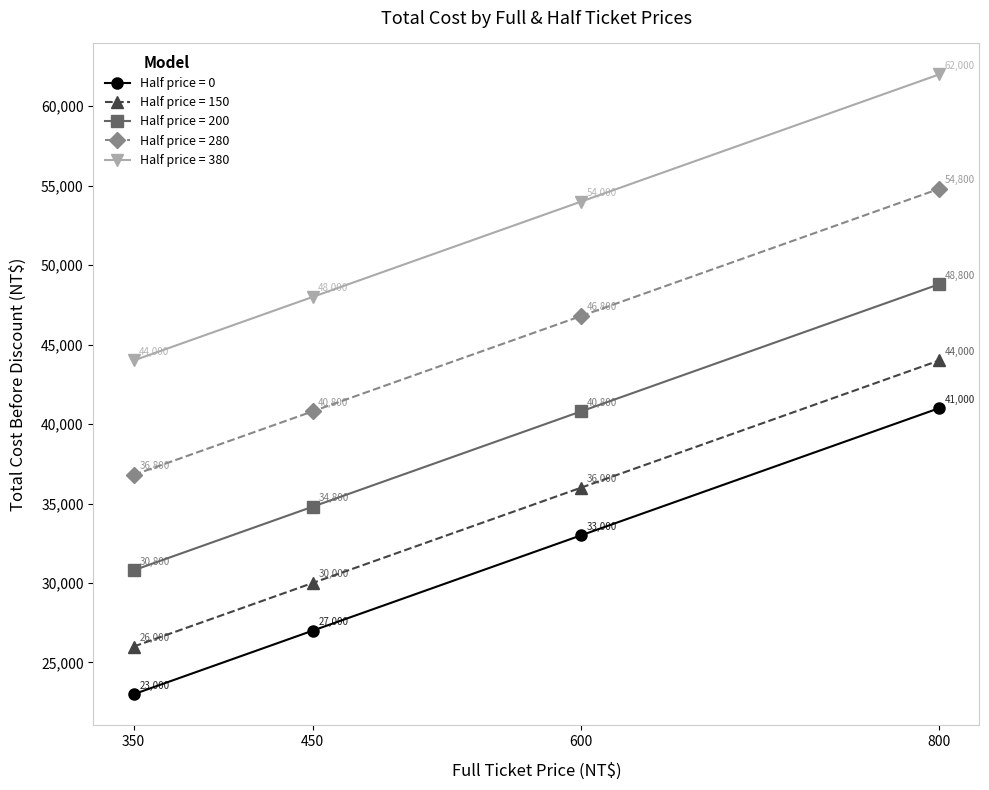

What is the difference between the Half price = 380 values at 600 and 350?

10000